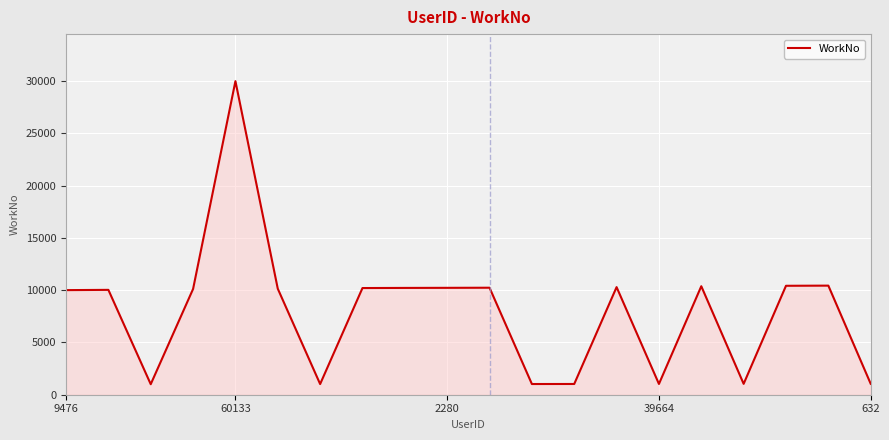

What is the difference between the maximum and minimum values?

28995